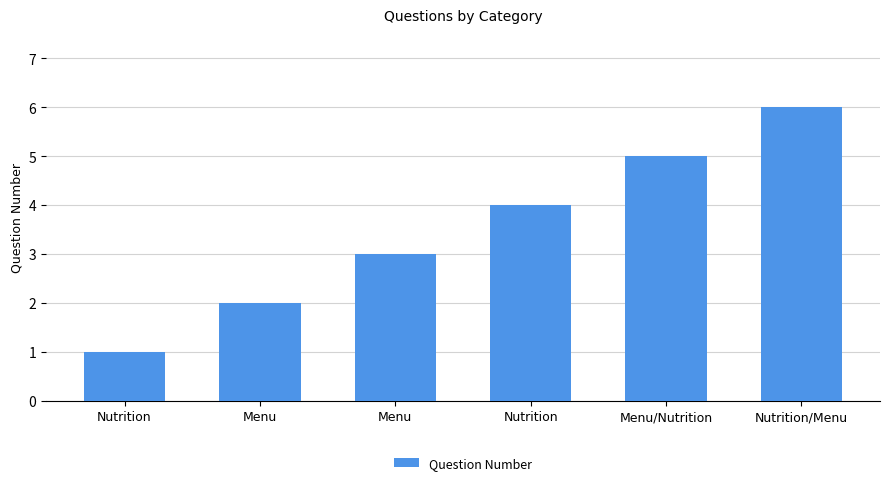

How many data points are less than 4?

3